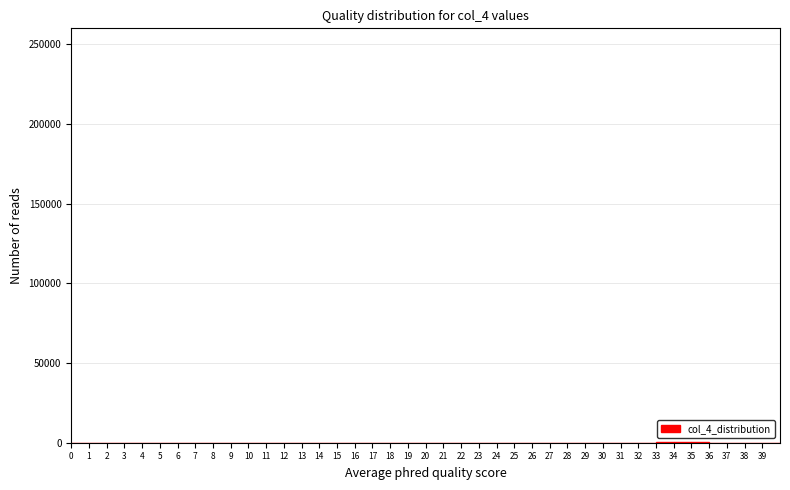

Reading left to right, transcribe this chart: for each bar, give the range it covers on the x-axis and its height. The values are not printed on the chart, so give them approximately, as read against the axis.

0 to 1: 0
1 to 2: 0
2 to 3: 0
3 to 4: 0
4 to 5: 0
5 to 6: 0
6 to 7: 0
7 to 8: 0
8 to 9: 0
9 to 10: 0
10 to 11: 0
11 to 12: 0
12 to 13: 0
13 to 14: 0
14 to 15: 0
15 to 16: 0
16 to 17: 0
17 to 18: 0
18 to 19: 0
19 to 20: 0
20 to 21: 0
21 to 22: 0
22 to 23: under 5000
23 to 24: under 5000
24 to 25: under 5000
25 to 26: under 5000
26 to 27: under 5000
27 to 28: under 5000
28 to 29: under 5000
29 to 30: under 5000
30 to 31: under 5000
31 to 32: under 5000
32 to 33: under 5000
33 to 34: under 5000
34 to 35: under 5000
35 to 36: under 5000
36 to 37: under 5000
37 to 38: under 5000
38 to 39: under 5000
39 to 40: 0